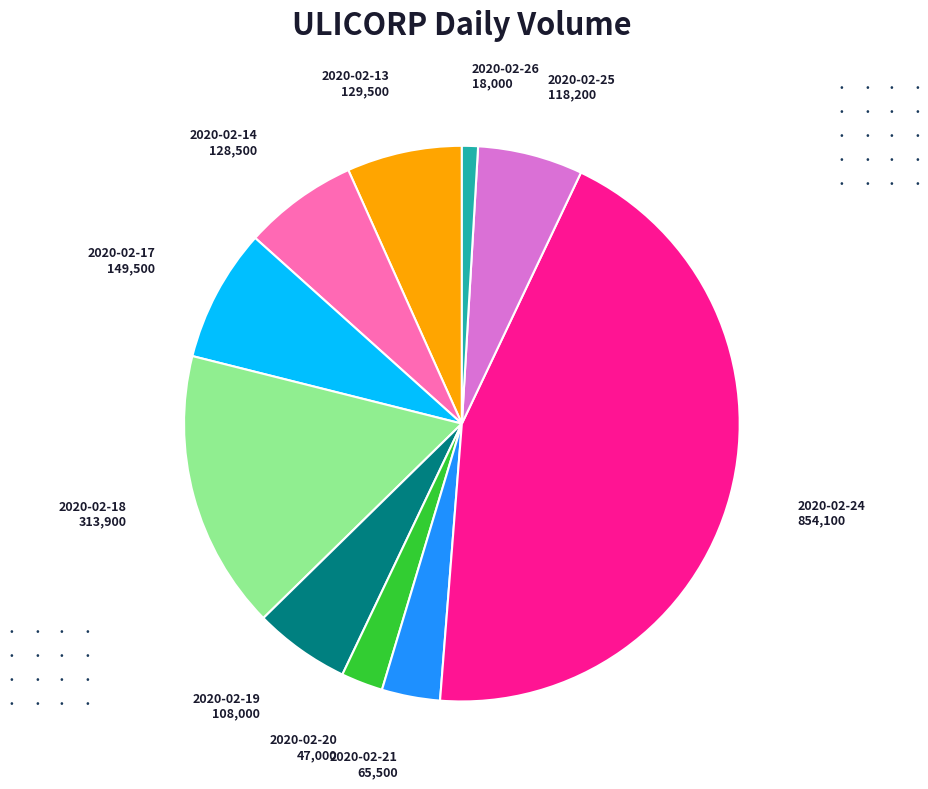

Is there any slice that represents more than half of the pie?

No